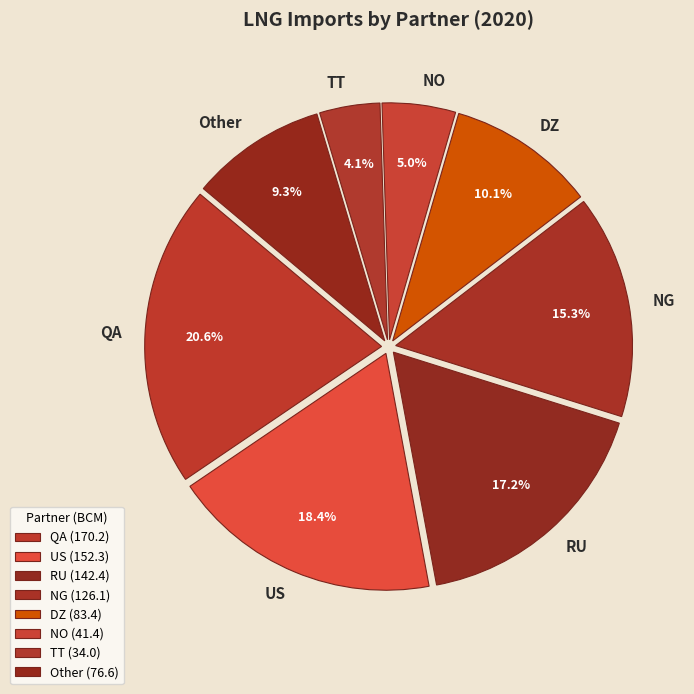

Count the number of slices in the pie.

8